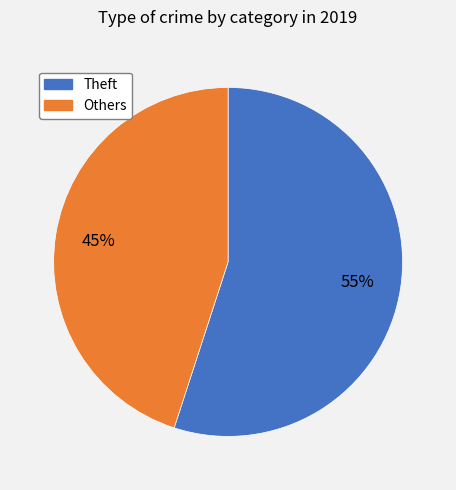

What is the ratio of the value at Others to the value at Theft?

0.8